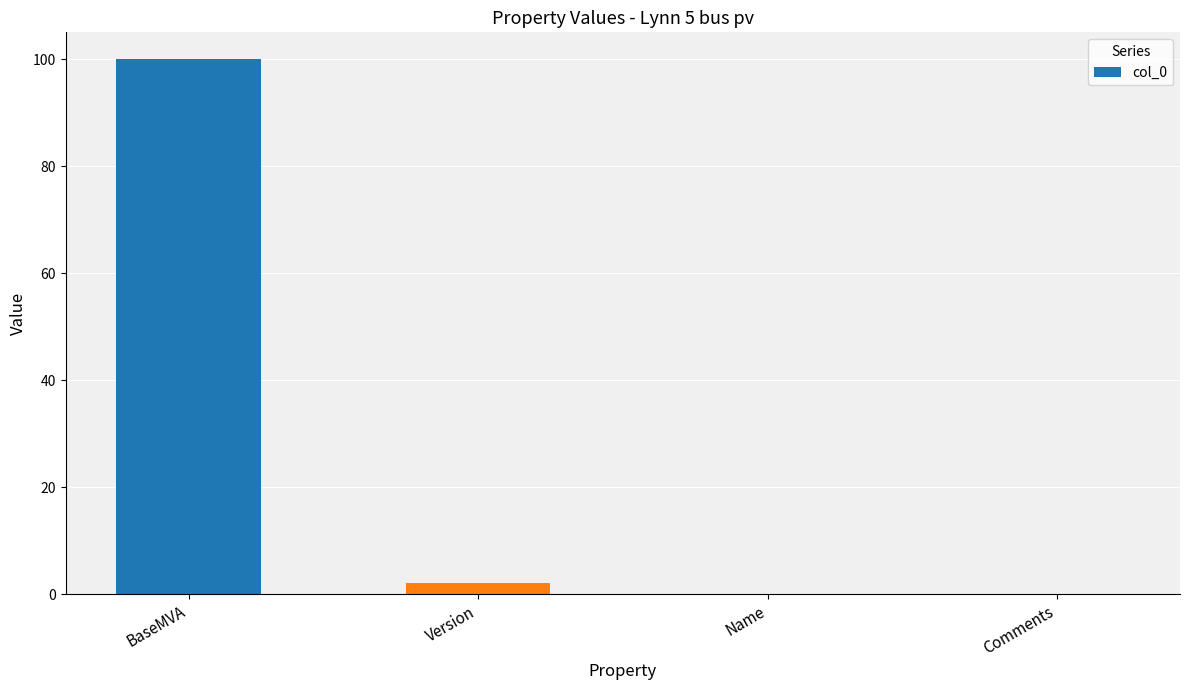

Which has a higher value, Comments or BaseMVA?

BaseMVA